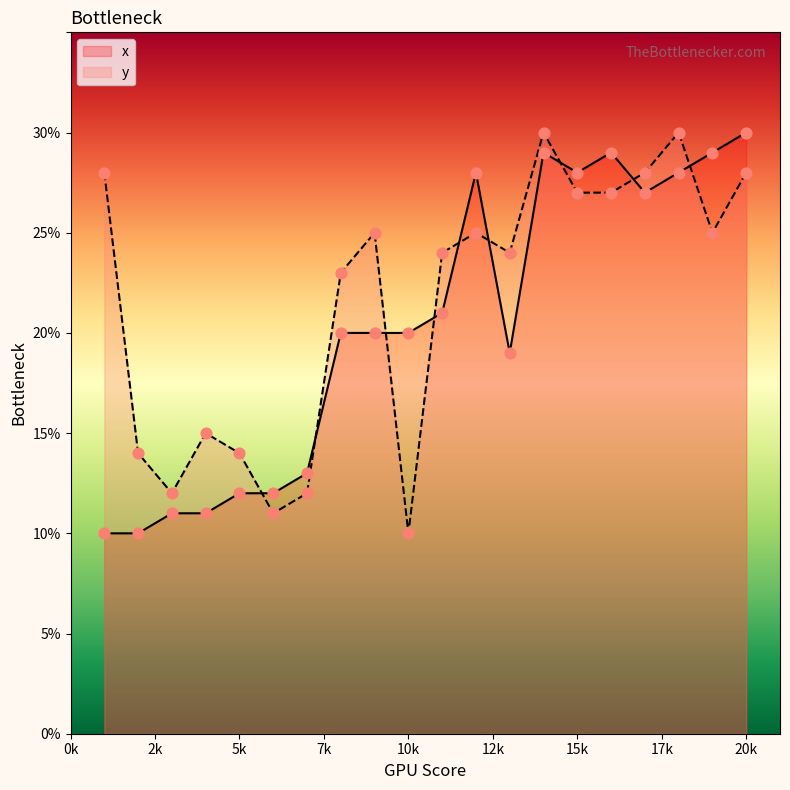

At how many categories does at least one series exceed 20?

13